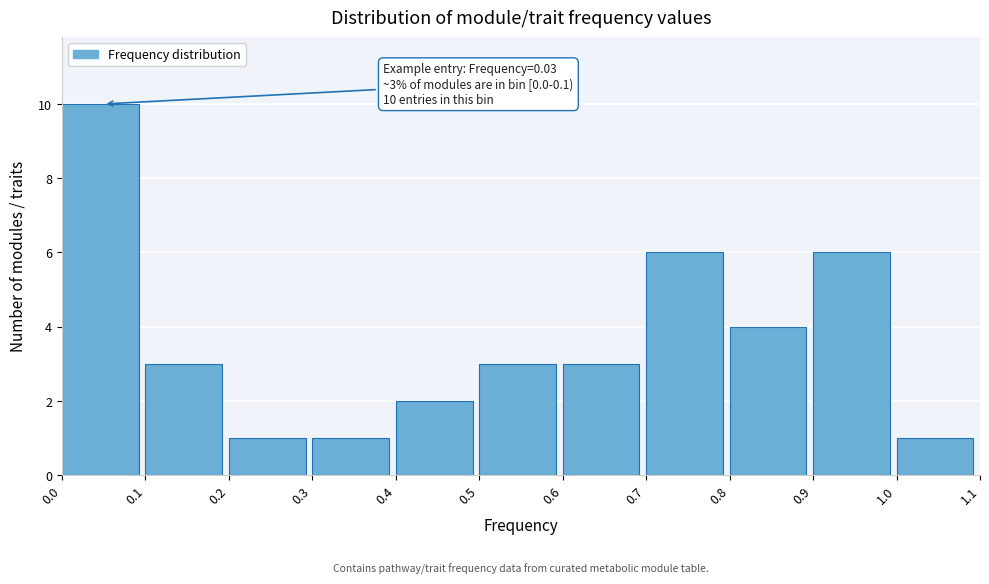

Which range on the x-axis has the tallest bar?

0.0 to 0.1